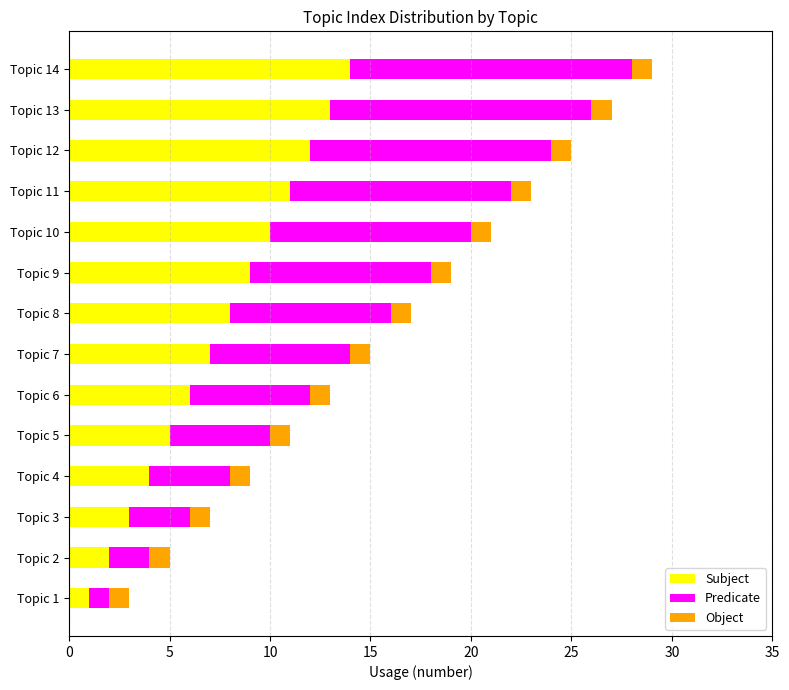

The Subject series shows 13 at Topic 13. True or false?

True